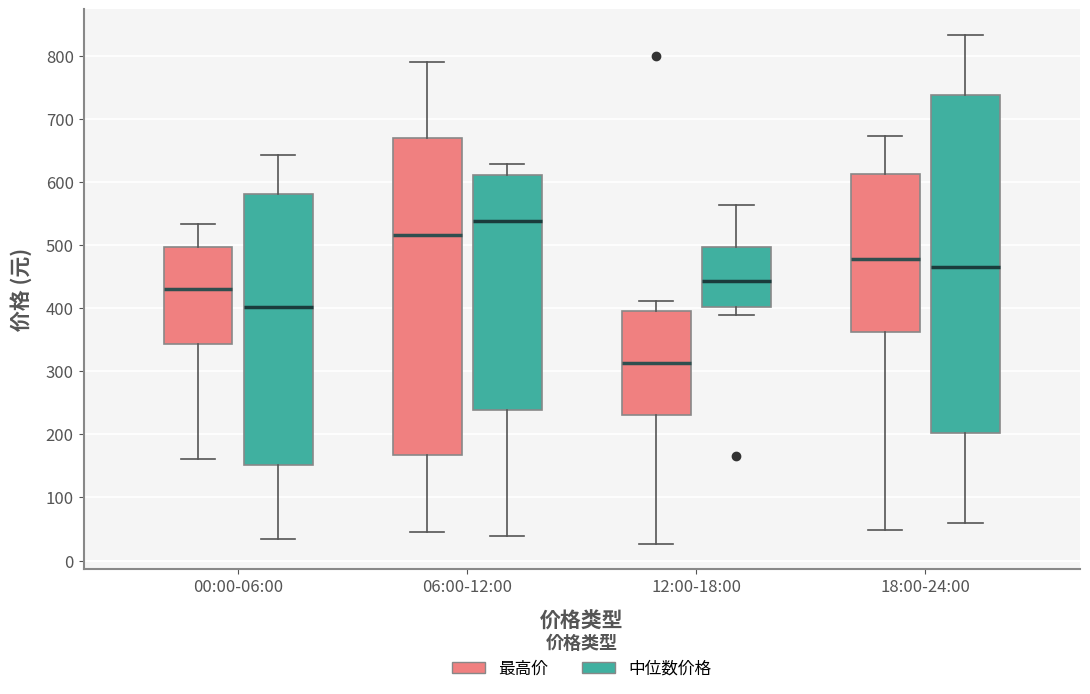

Reading left to right, read every box against the y-axis: the position of its median line, the range the box covers, and the ends of its whiskers. The values are not printed on the chart, so give them approximately, as read against the axis.

00:00-06:00 (最高价): median 430, box 340 to 500, whiskers 160 to 530
00:00-06:00 (中位数价格): median 400, box 150 to 580, whiskers 30 to 640
06:00-12:00 (最高价): median 520, box 170 to 670, whiskers 50 to 790
06:00-12:00 (中位数价格): median 540, box 240 to 610, whiskers 40 to 630
12:00-18:00 (最高价): median 310, box 230 to 400, whiskers 30 to 410
12:00-18:00 (中位数价格): median 440, box 400 to 500, whiskers 390 to 560
18:00-24:00 (最高价): median 480, box 360 to 610, whiskers 50 to 670
18:00-24:00 (中位数价格): median 460, box 200 to 740, whiskers 60 to 830